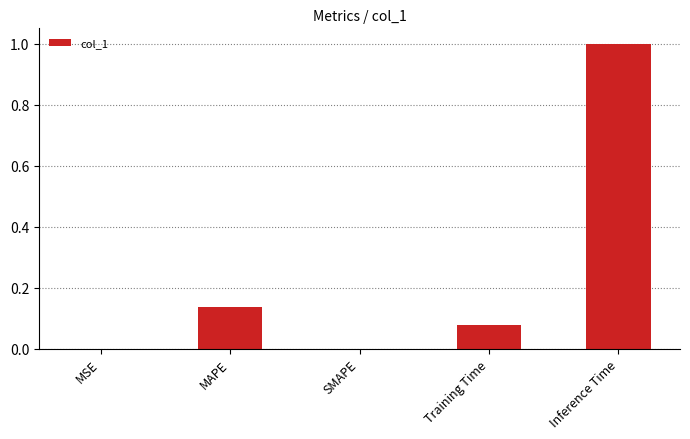

Which category has the highest value across all series?

Inference Time